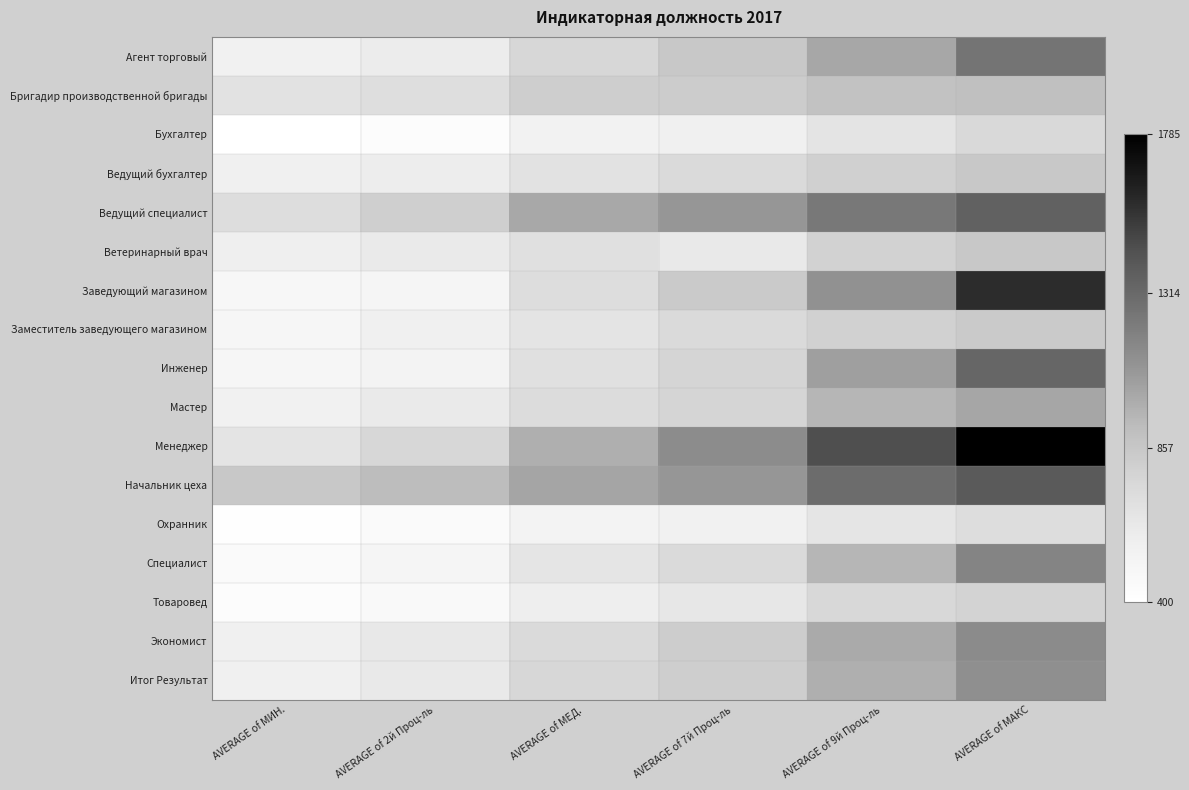

What is the spread (max minus min) of values at AVERAGE of МИН.?

446.5